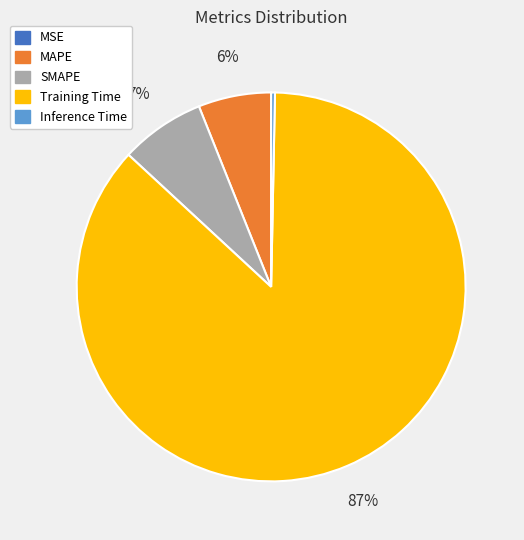

Which slice is the largest?

Training Time